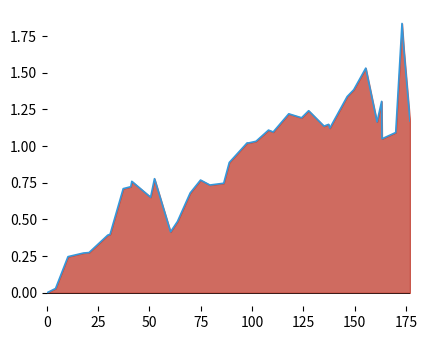

Reading left to right, list all the values displayed in this chart.

0.0	0.0	0.2	0.3	0.3	0.4	0.4	0.7	0.7	0.8	0.7	0.8	0.4	0.5	0.7	0.8	0.7	0.7	0.9	1.0	1.0	1.0	1.1	1.1	1.2	1.2	1.2	1.1	1.1	1.1	1.3	1.4	1.5	1.2	1.3	1.0	1.1	1.8	1.7	1.2